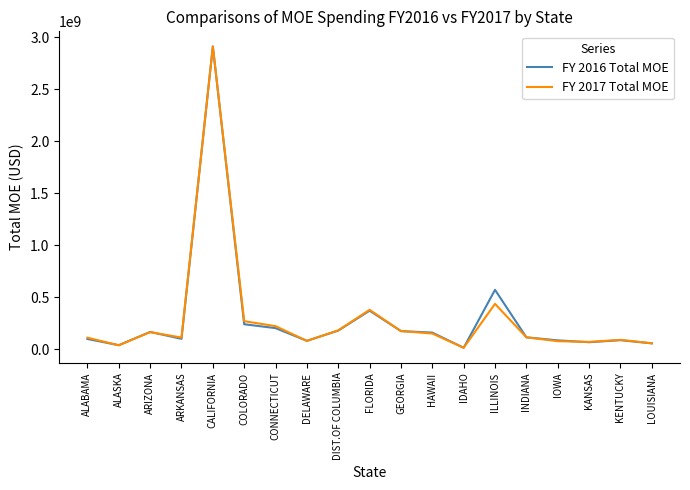

At which label is FY 2017 Total MOE closest to 1460854874?

ILLINOIS